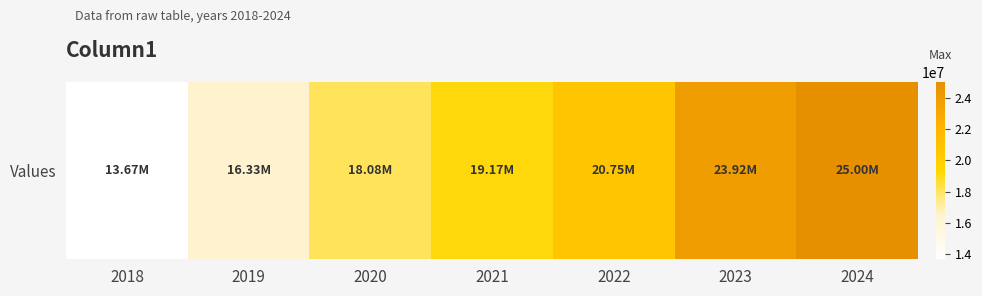

The chart shows a value of 19170000.0 at 2021. True or false?

True